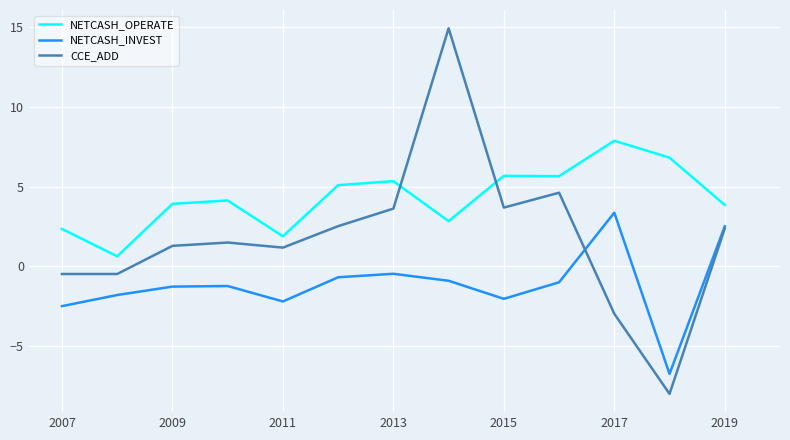

Which series has the largest total across all categories?

NETCASH_OPERATE